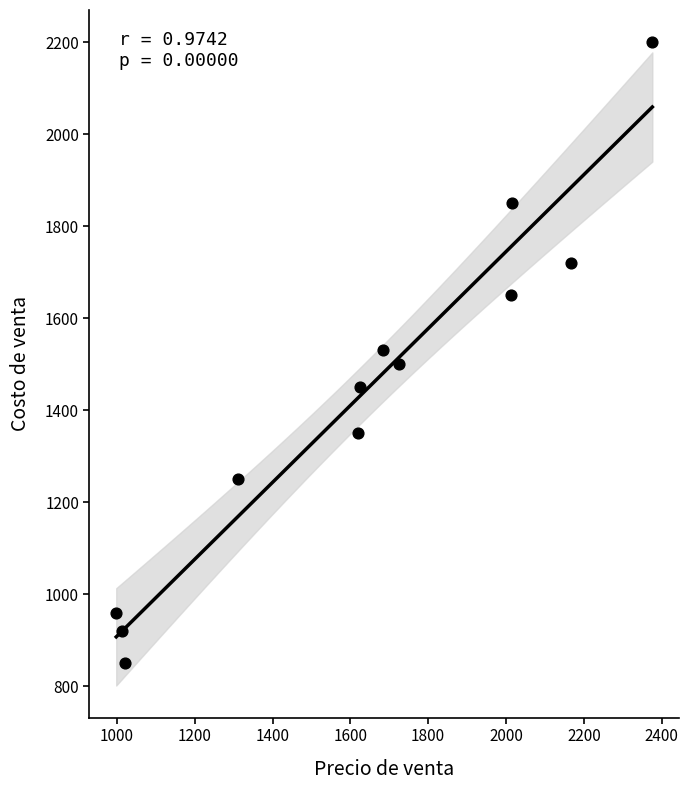

What is the range of Y values (max minus min)?

1350